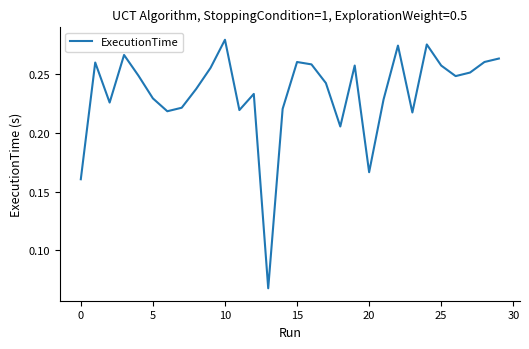

What is the average value?

0.2